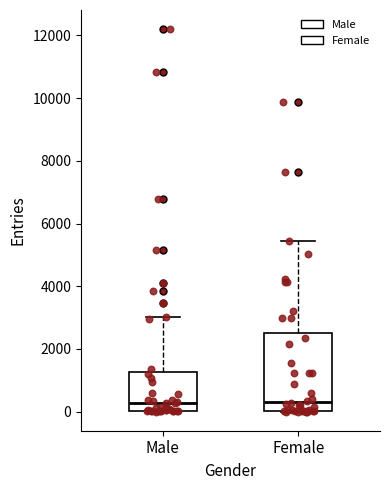

Reading left to right, transcribe this box plot: for each box, give where its median line is, the range the box spans, and where its two whiskers end, as read against the y-axis. The values are not printed on the chart, so give them approximately, as read against the axis.

Male: median 200, box 0 to 1200, whiskers 0 to 3000
Female: median 400, box 0 to 2600, whiskers 0 to 5400